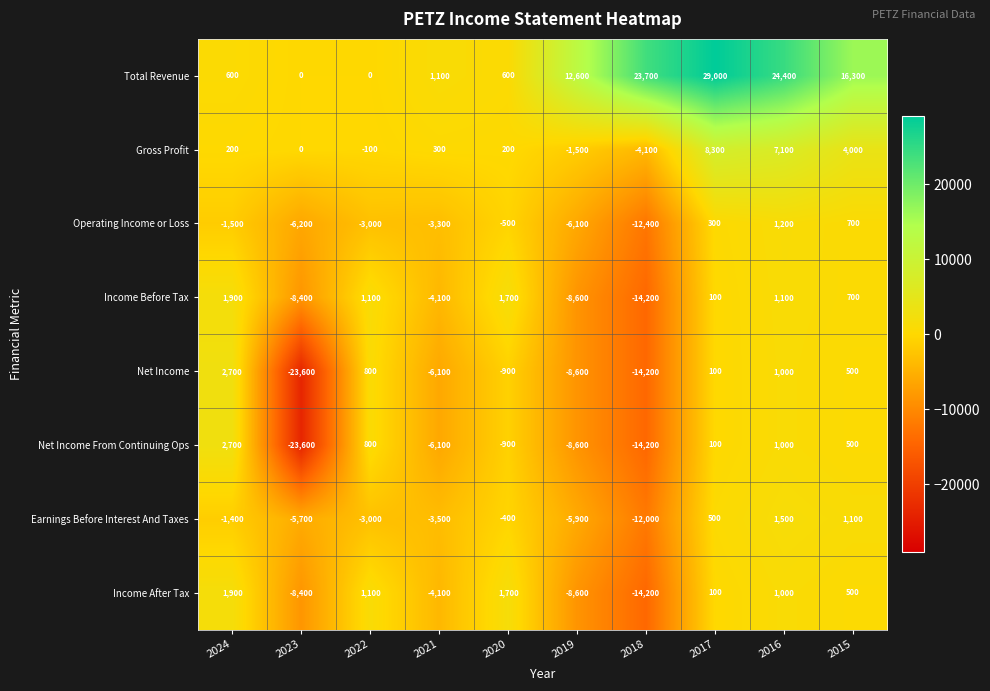

At which label is Gross Profit closest to 2100?

2021